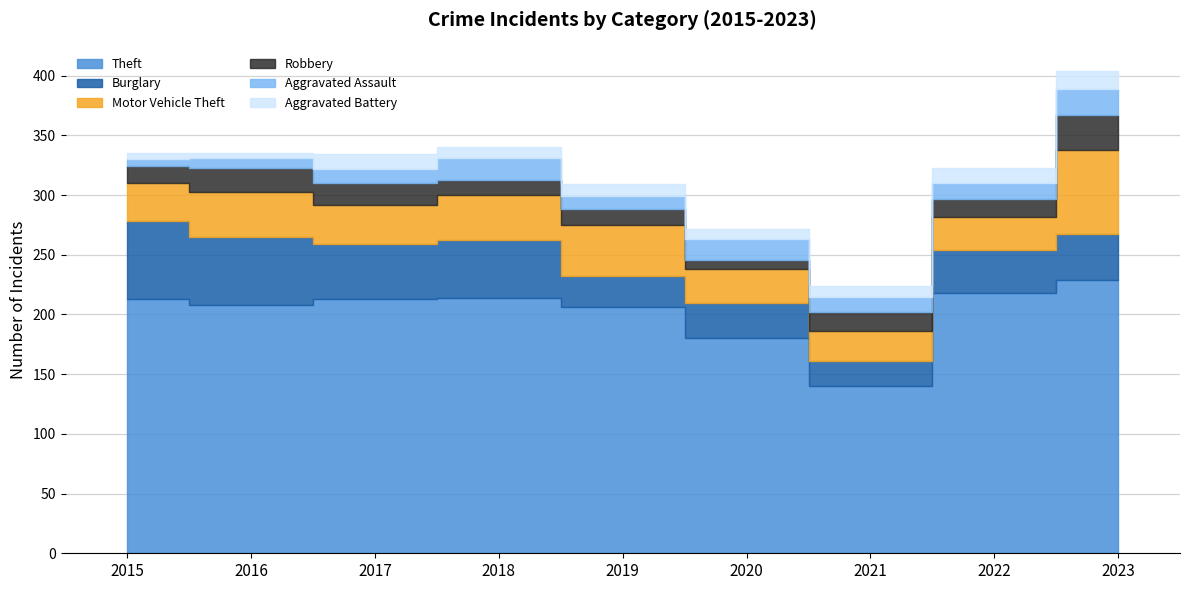

What is the value of the Robbery point at the 8th from the left?

15